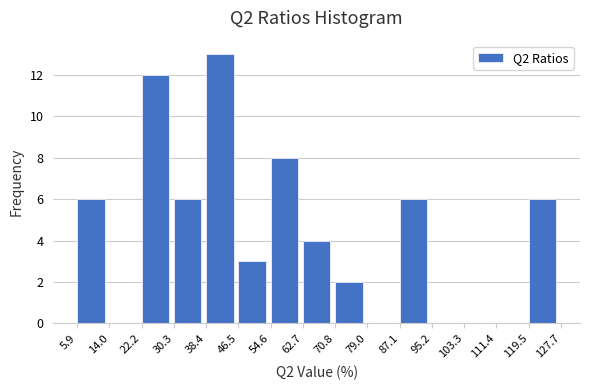

Reading left to right, list every bar in this chart as the range it spans on the x-axis followed by its height. The values are not printed on the chart, so give them approximately, as read against the axis.

5.9 to 14.0: 6
14.0 to 22.2: 0
22.2 to 30.3: 12
30.3 to 38.4: 6
38.4 to 46.5: 13
46.5 to 54.6: 3
54.6 to 62.7: 8
62.7 to 70.8: 4
70.8 to 79.0: 2
79.0 to 87.1: 0
87.1 to 95.2: 6
95.2 to 103.3: 0
103.3 to 111.4: 0
111.4 to 119.5: 0
119.5 to 127.7: 6